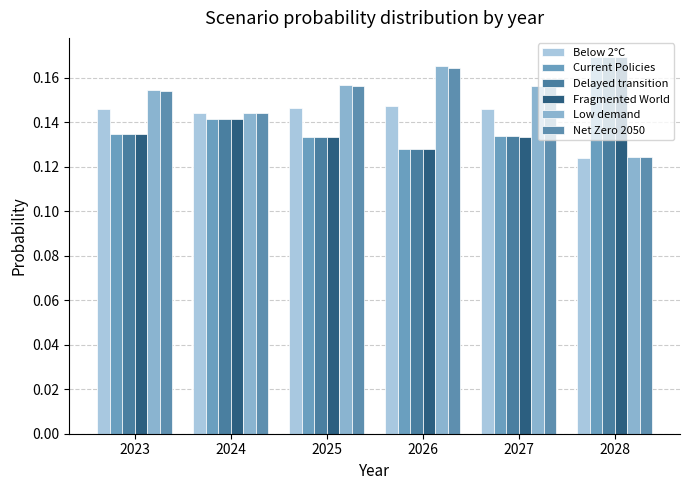

The value of Net Zero 2050 at 2027 is 0.2. True or false?

False